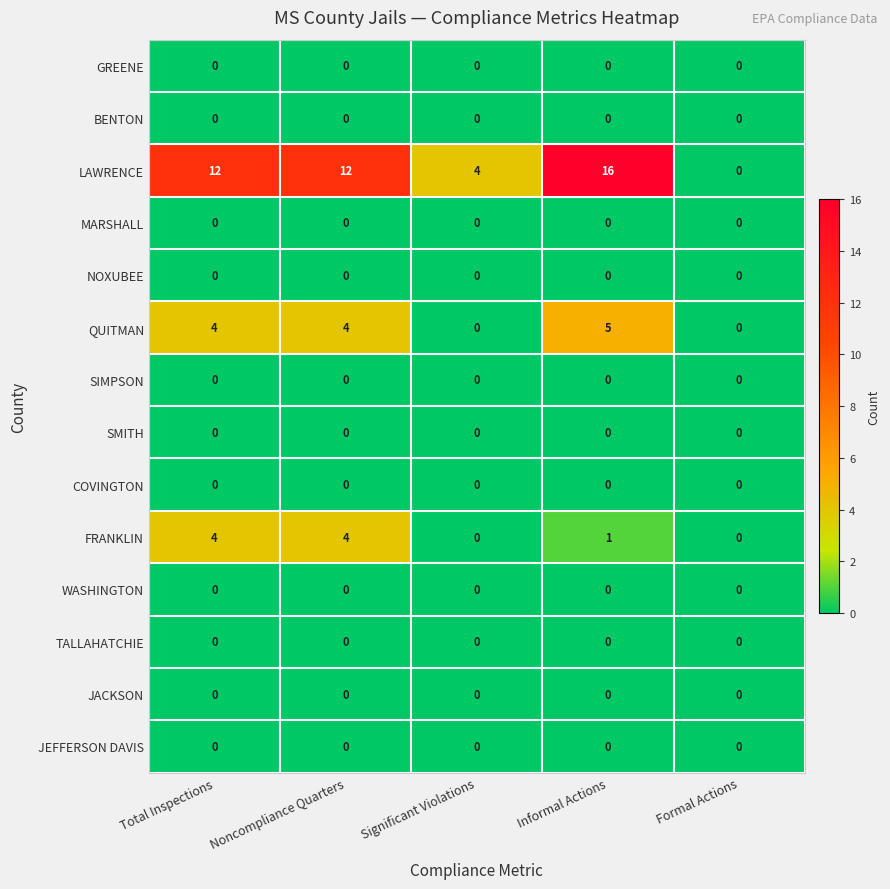

What is the difference between the highest and lowest values at Noncompliance Quarters?

12